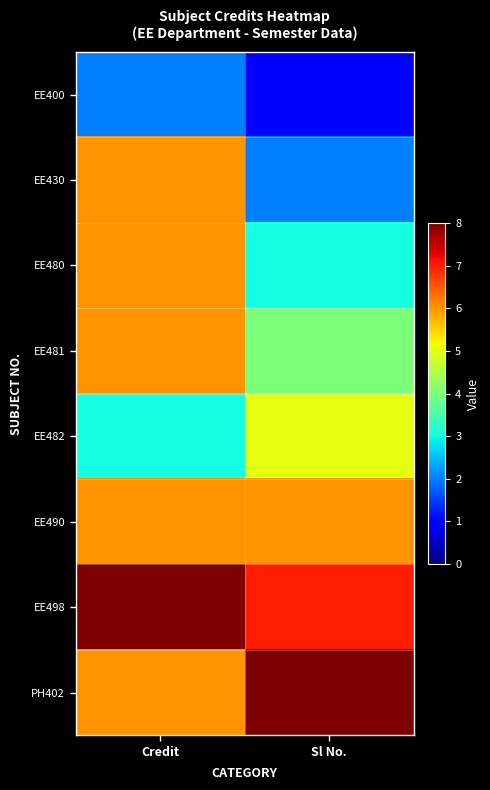

Reading left to right, extract all data points from this chart.

EE400: Credit=2	Sl No.=1
EE430: Credit=6	Sl No.=2
EE480: Credit=6	Sl No.=3
EE481: Credit=6	Sl No.=4
EE482: Credit=3	Sl No.=5
EE490: Credit=6	Sl No.=6
EE498: Credit=8	Sl No.=7
PH402: Credit=6	Sl No.=8